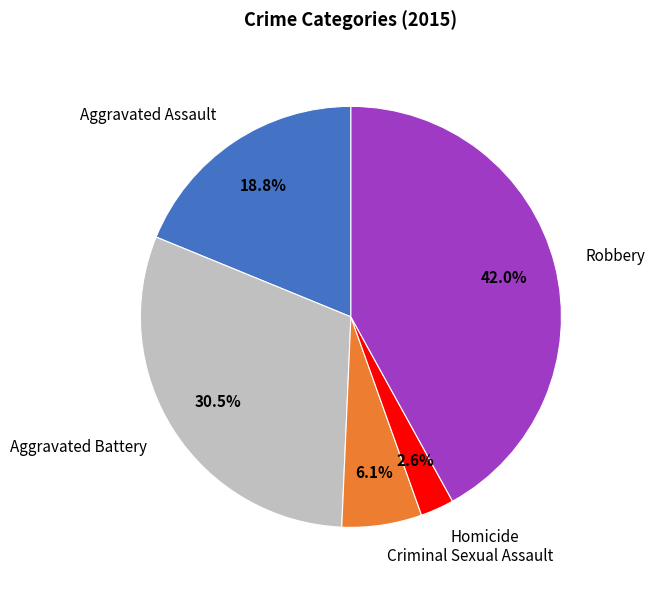

How many slices are in this pie chart?

5